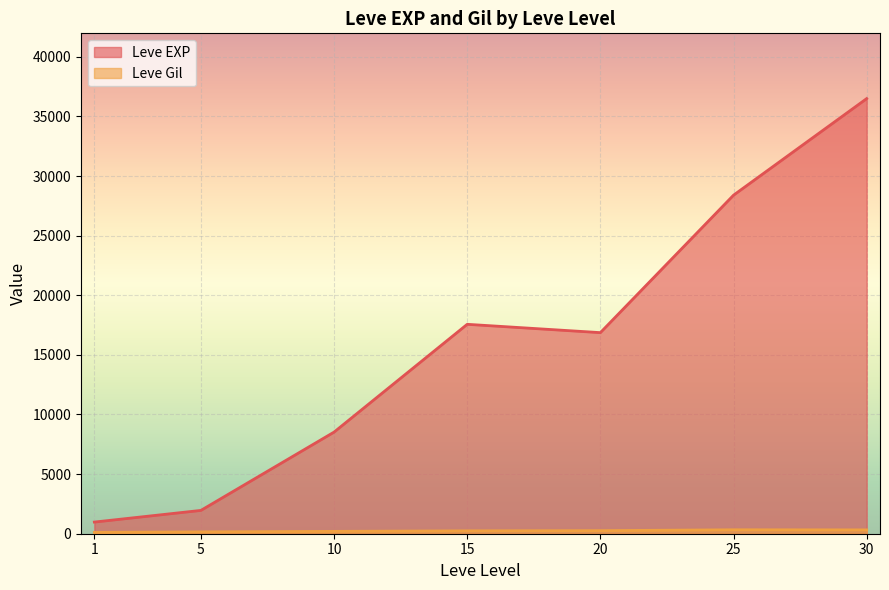

True or false: Leve EXP has a value of 4813 at 15.

False